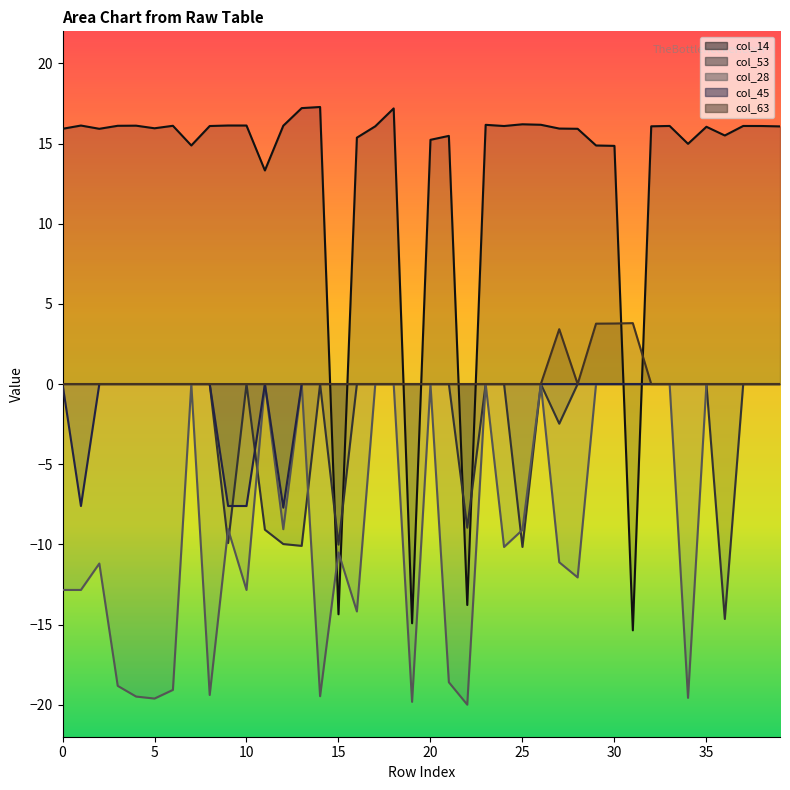

In col_14, how many points are lower than both neighbors (excluding endpoints)?

11